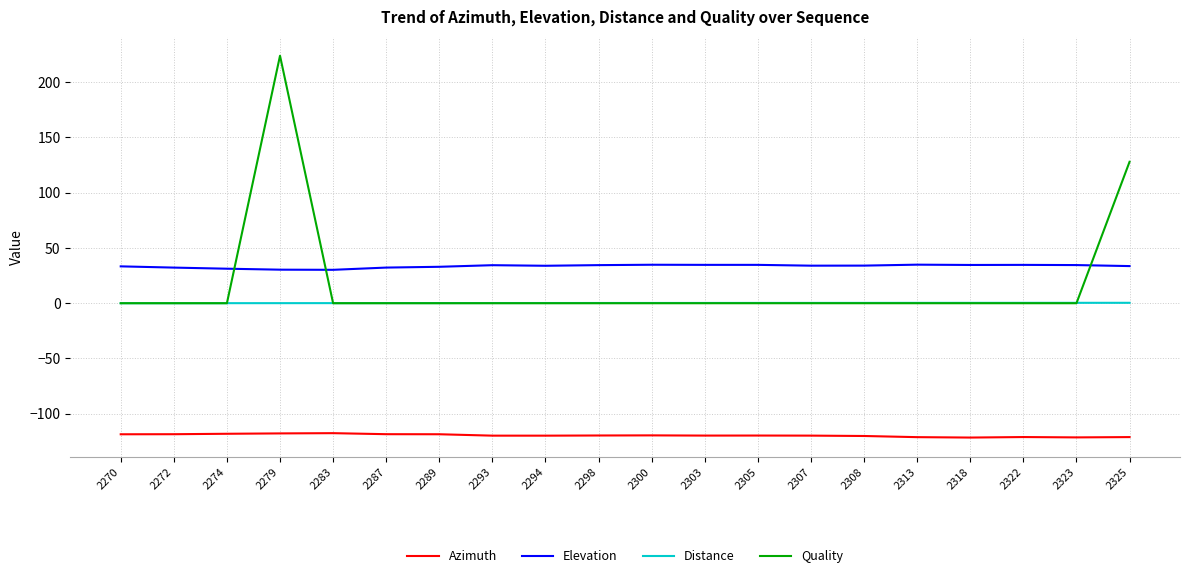

Which category has the highest value across all series?

2279